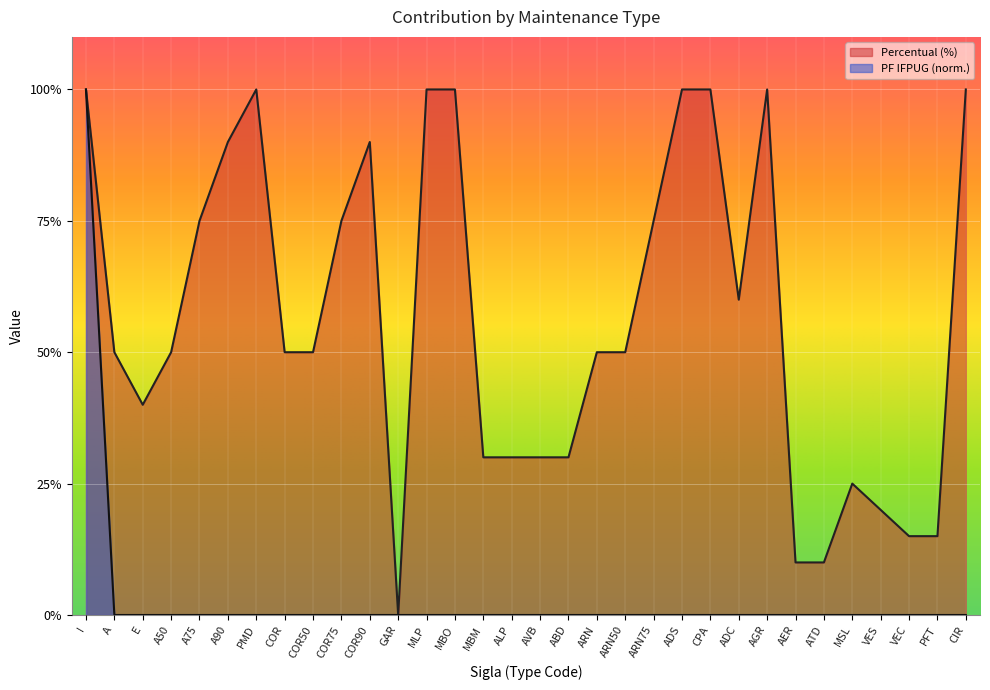

How many categories are shown in the chart?

32